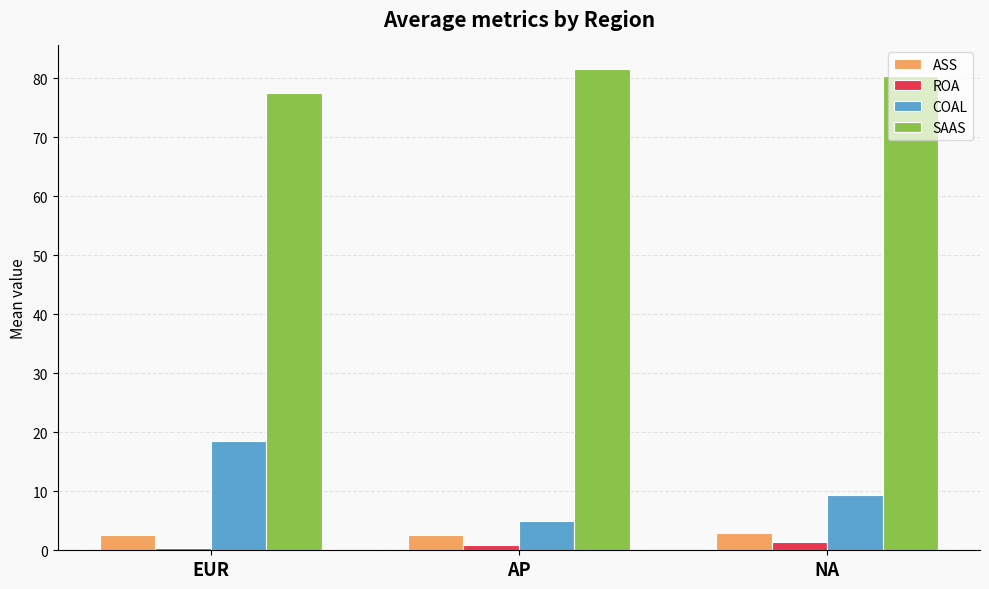

What is the sum of the ROA values at NA and AP?

2.3